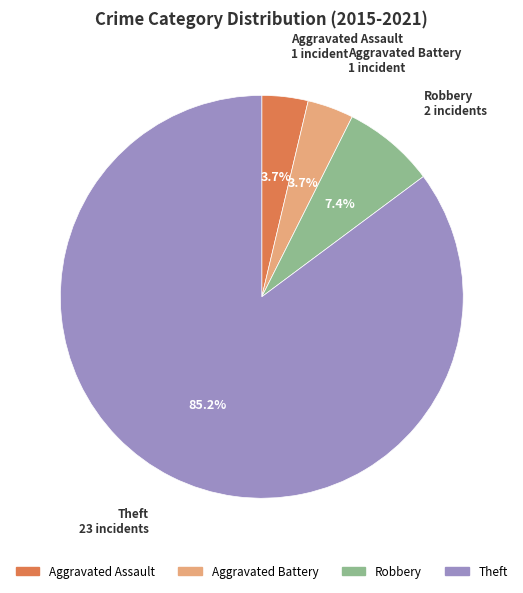

Between Theft and Aggravated Battery, which is larger?

Theft